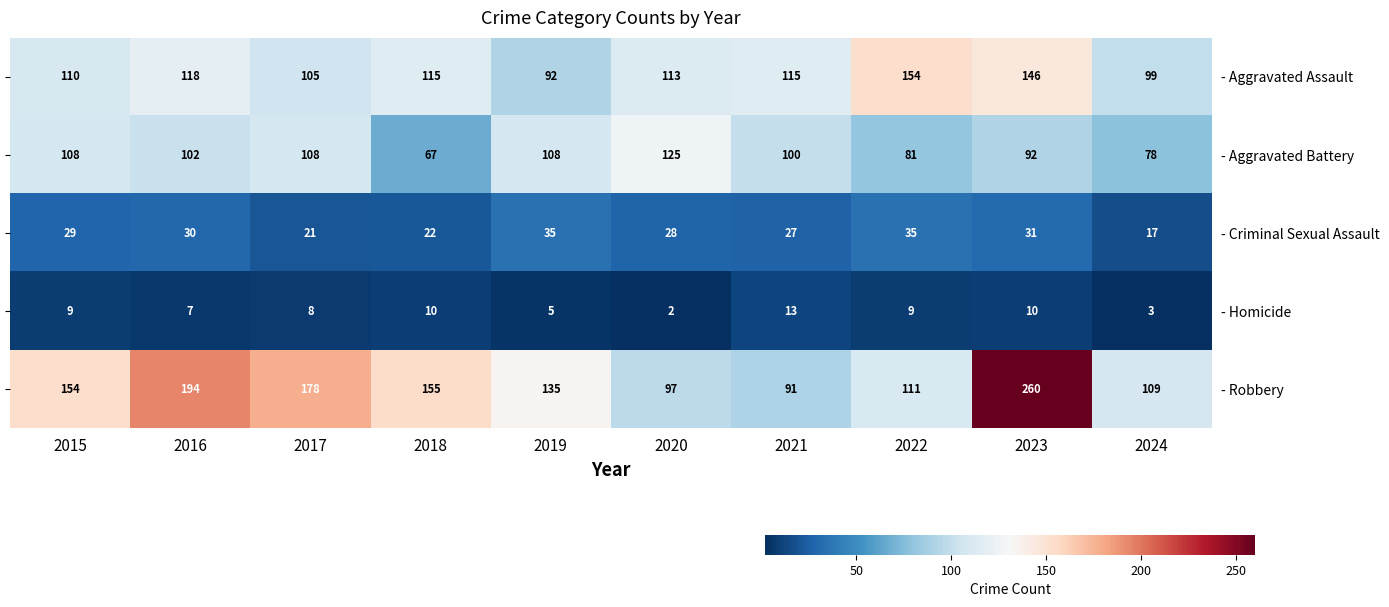

Which category has the highest value in the - Homicide series?

2021